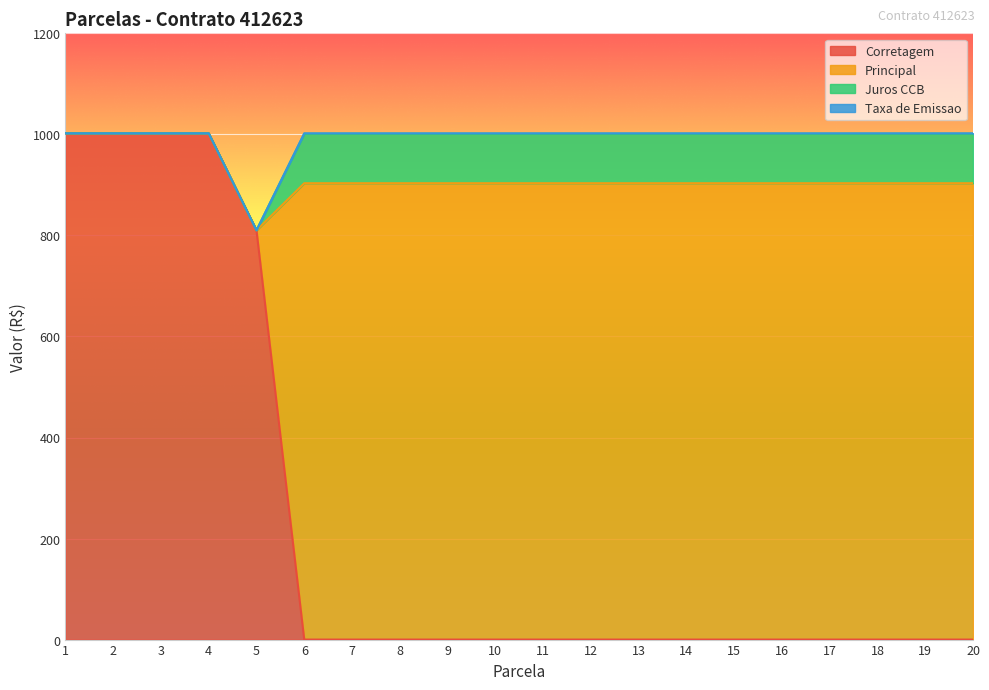

Reading right to left, what are all the values shown in this chart?

Corretagem: 0.0	0.0	0.0	0.0	0.0	0.0	0.0	0.0	0.0	0.0	0.0	0.0	0.0	0.0	0.0	810.1	1002.1	1002.1	1002.1	1002.1
Principal: 903.3	903.3	903.3	903.3	903.3	903.3	903.3	903.3	903.3	903.3	903.3	903.3	903.3	903.3	903.3	0.0	0.0	0.0	0.0	0.0
Juros CCB: 97.8	97.8	97.8	97.8	97.8	97.8	97.8	97.8	97.8	97.8	97.8	97.8	97.8	97.8	97.8	0.0	0.0	0.0	0.0	0.0
Taxa de Emissao: 0.9	0.9	0.9	0.9	0.9	0.9	0.9	0.9	0.9	0.9	0.9	0.9	0.9	0.9	0.9	0.0	0.0	0.0	0.0	0.0